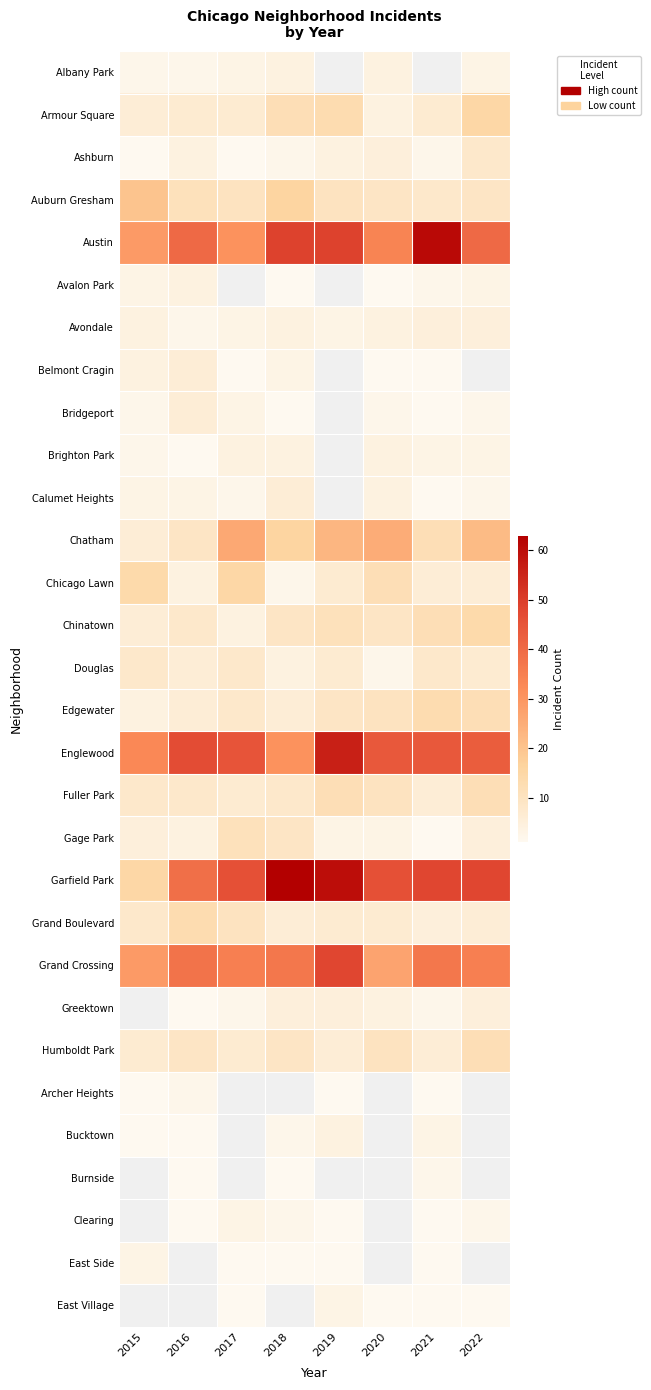

Count the number of data series in this chart.

30